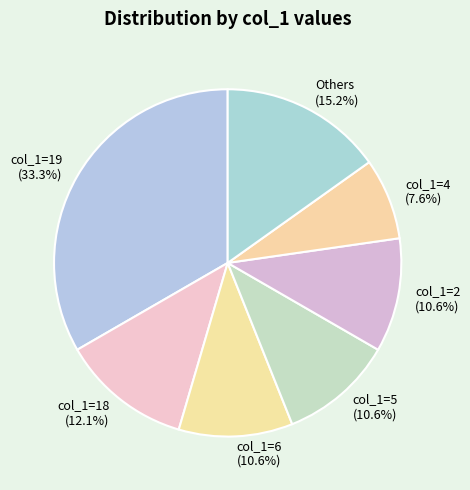

Combined, do col_1=19 and Others account for over 50%?

No